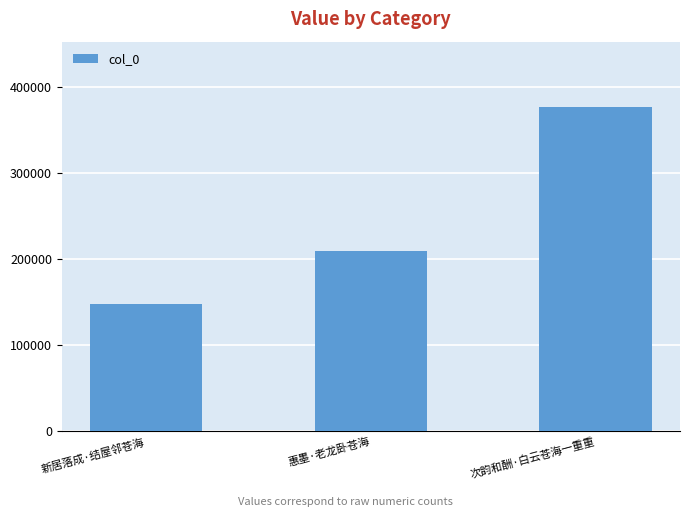

Are the bars grouped side by side (vs. stacked)?

No